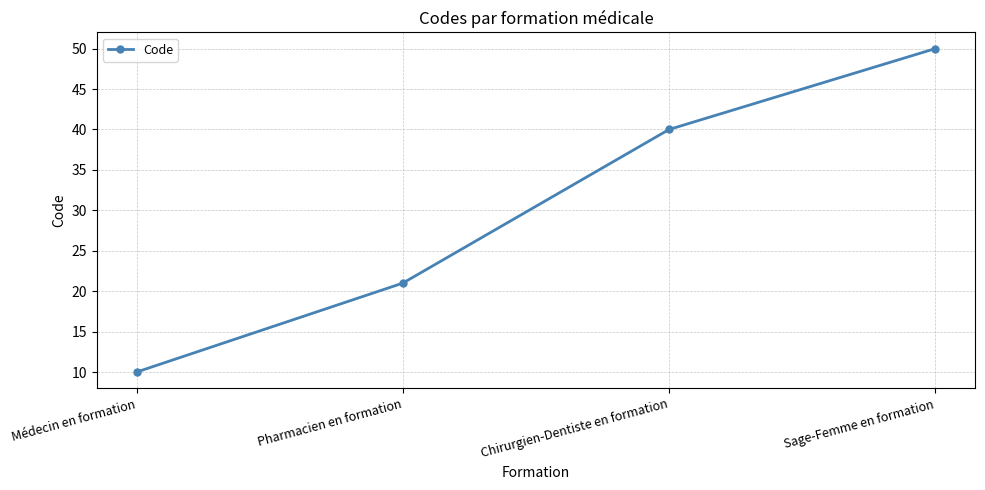

Where is the data nearest to the value 30?

Pharmacien en formation